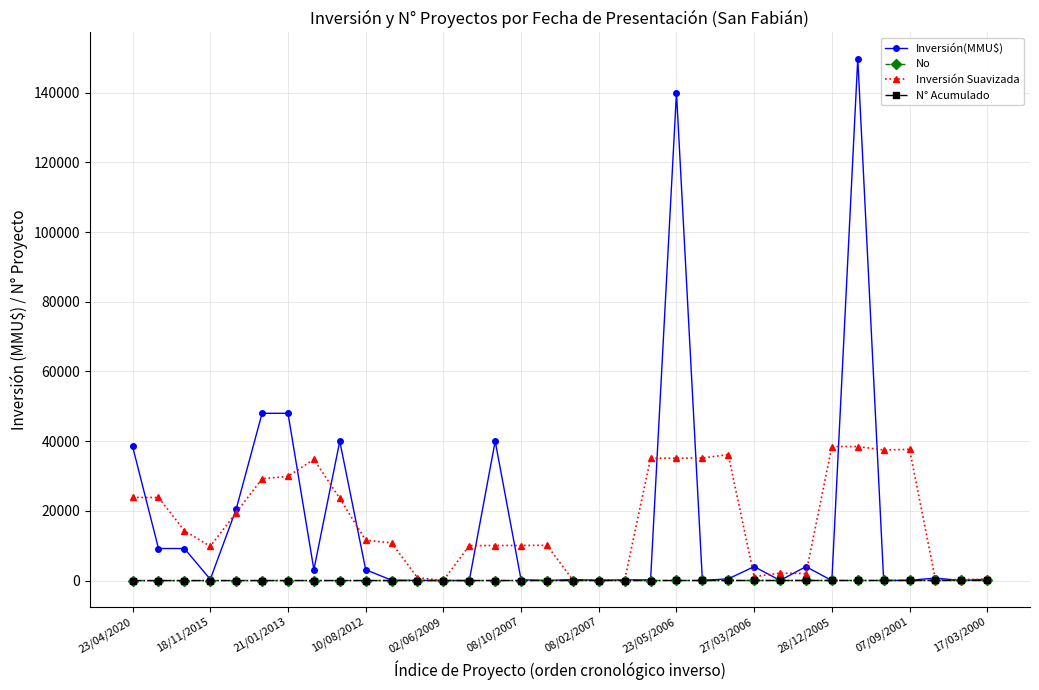

What is the lowest value of the N° Acumulado series?

1